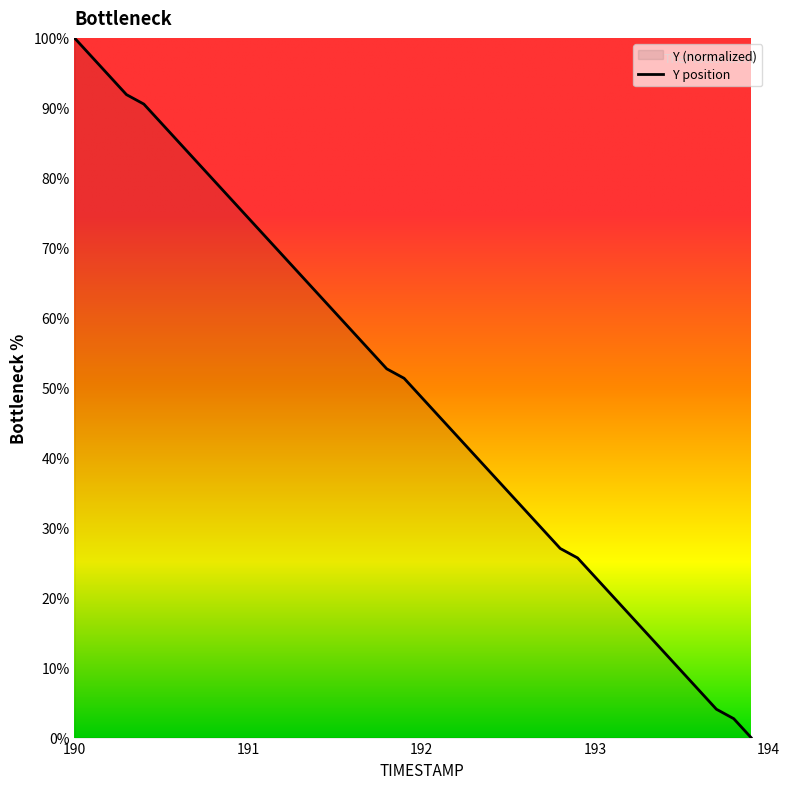

Is it true that the value at 190.8 is 79.7?

True